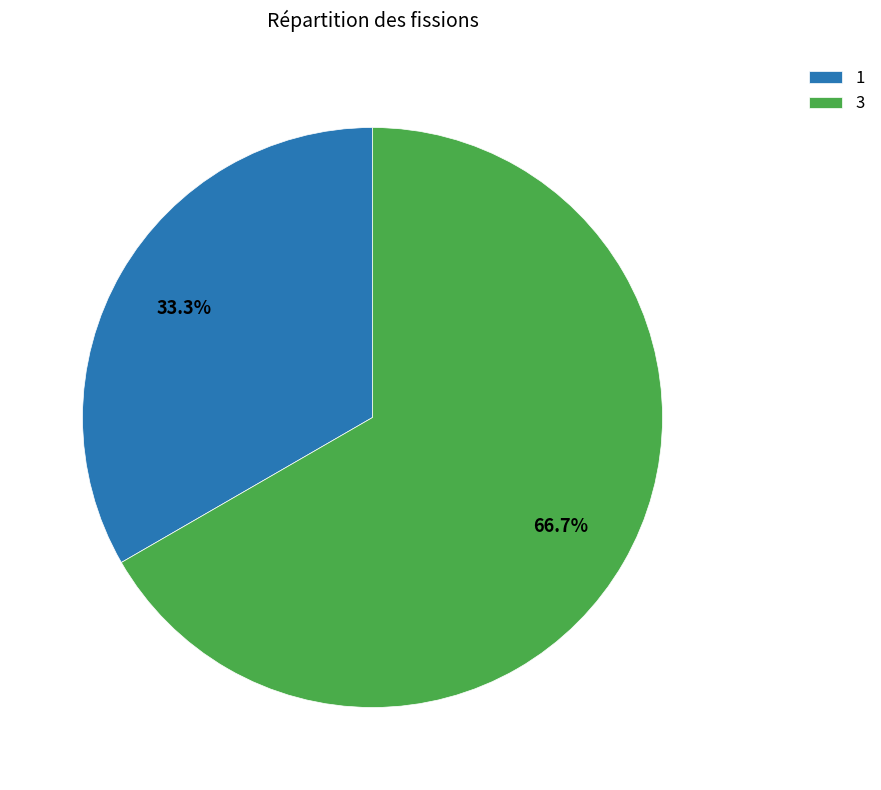

Do 3 and 1 together represent more than half of the pie?

Yes